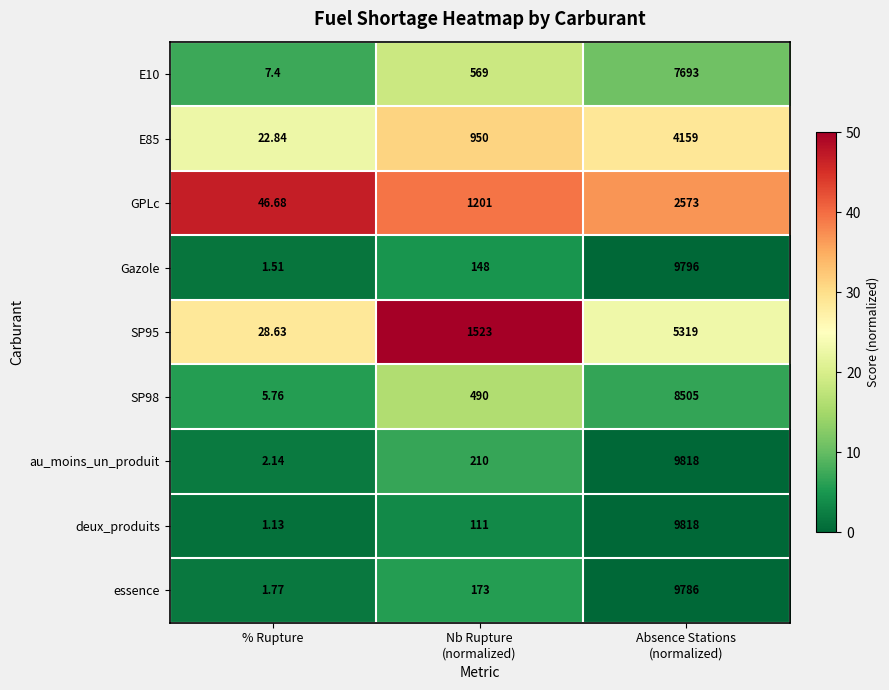

Which series has the widest spread of values?

deux_produits